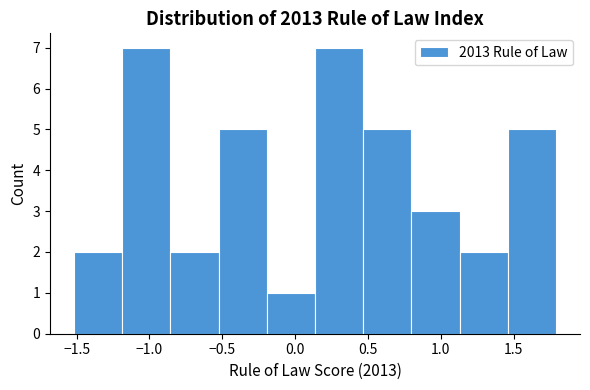

Reading left to right, list every bar in this chart as the range it spans on the x-axis followed by its height. Neither the bar edges nor the heights are printed on the chart, so give them approximately, as read against the axes.

-1.50 to -1.20: 2
-1.20 to -0.85: 7
-0.85 to -0.50: 2
-0.50 to -0.20: 5
-0.20 to 0.15: 1
0.15 to 0.45: 7
0.45 to 0.80: 5
0.80 to 1.15: 3
1.15 to 1.45: 2
1.45 to 1.80: 5